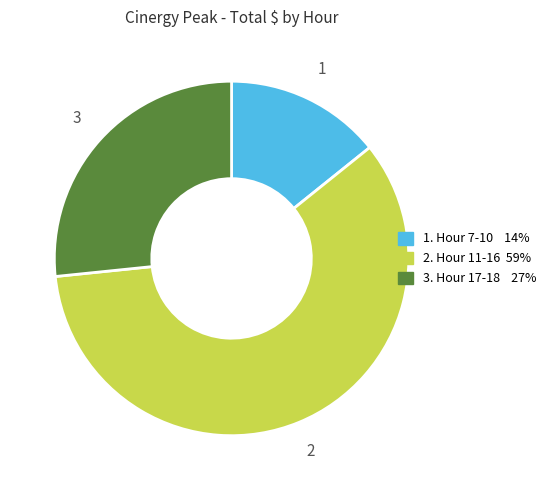

Is there any slice that represents more than half of the pie?

Yes